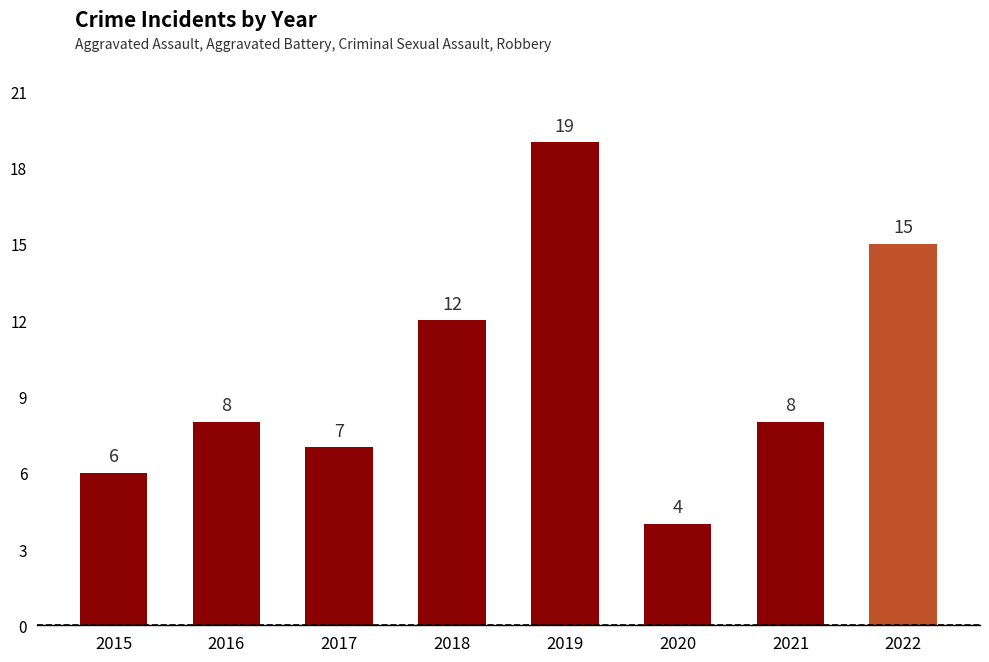

How many series are shown in this chart?

1